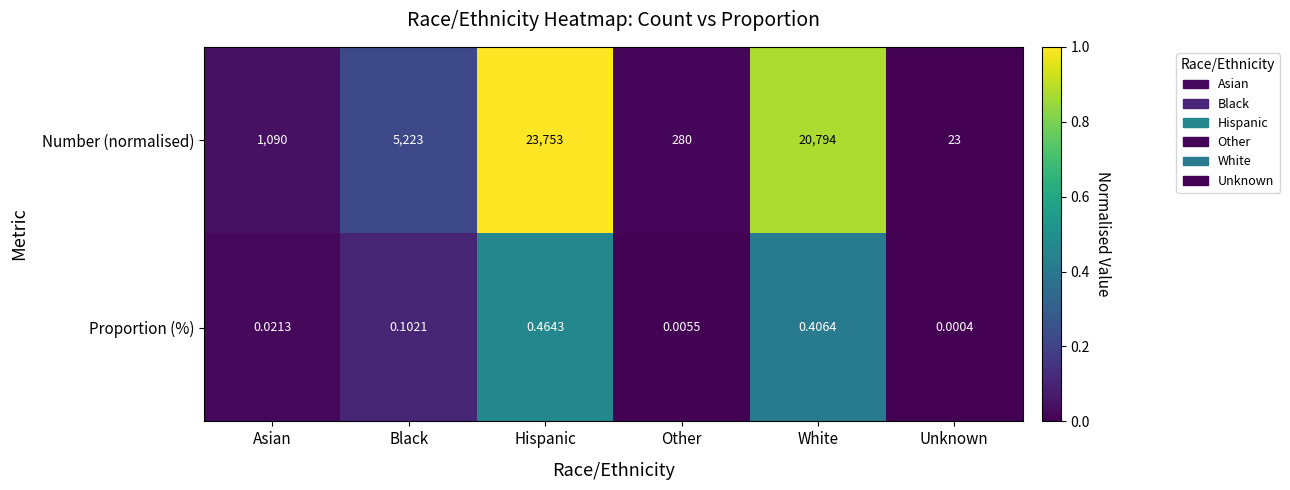

Which label corresponds to the smallest value in the chart?

Unknown